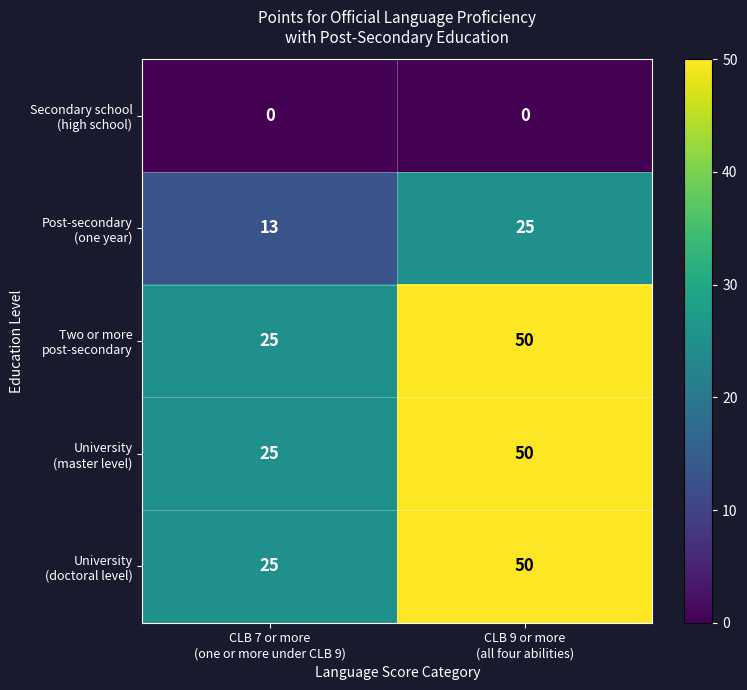

Count the number of data series in this chart.

5